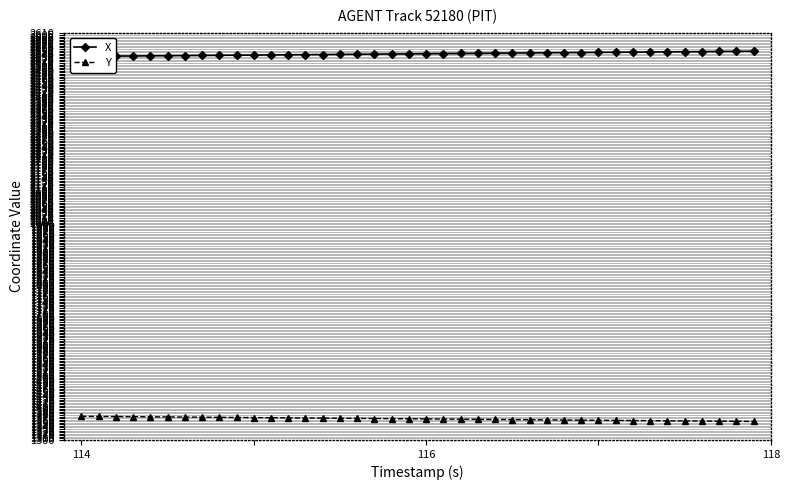

What is the maximum value for Y?

1376.0